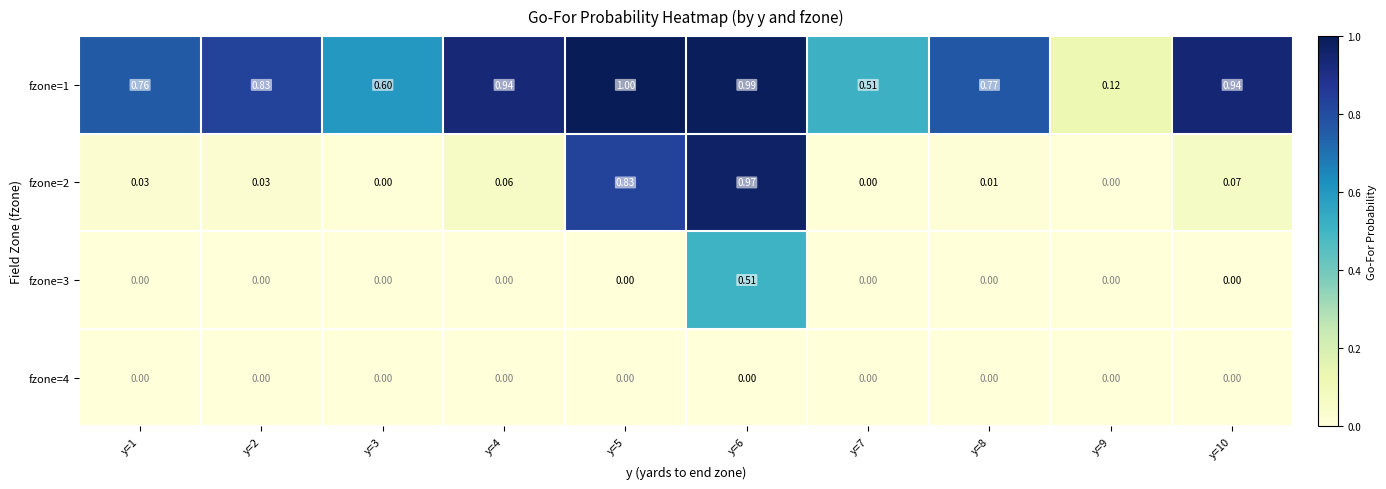

Reading left to right, transcribe all the data shown in this chart.

fzone=1: y=1=0.8	y=2=0.8	y=3=0.6	y=4=0.9	y=5=1.0	y=6=1.0	y=7=0.5	y=8=0.8	y=9=0.1	y=10=0.9
fzone=2: y=1=0.0	y=2=0.0	y=3=0.0	y=4=0.1	y=5=0.8	y=6=1.0	y=7=0.0	y=8=0.0	y=9=0.0	y=10=0.1
fzone=3: y=1=0.0	y=2=0.0	y=3=0.0	y=4=0.0	y=5=0.0	y=6=0.5	y=7=0.0	y=8=0.0	y=9=0.0	y=10=0.0
fzone=4: y=1=0.0	y=2=0.0	y=3=0.0	y=4=0.0	y=5=0.0	y=6=0.0	y=7=0.0	y=8=0.0	y=9=0.0	y=10=0.0